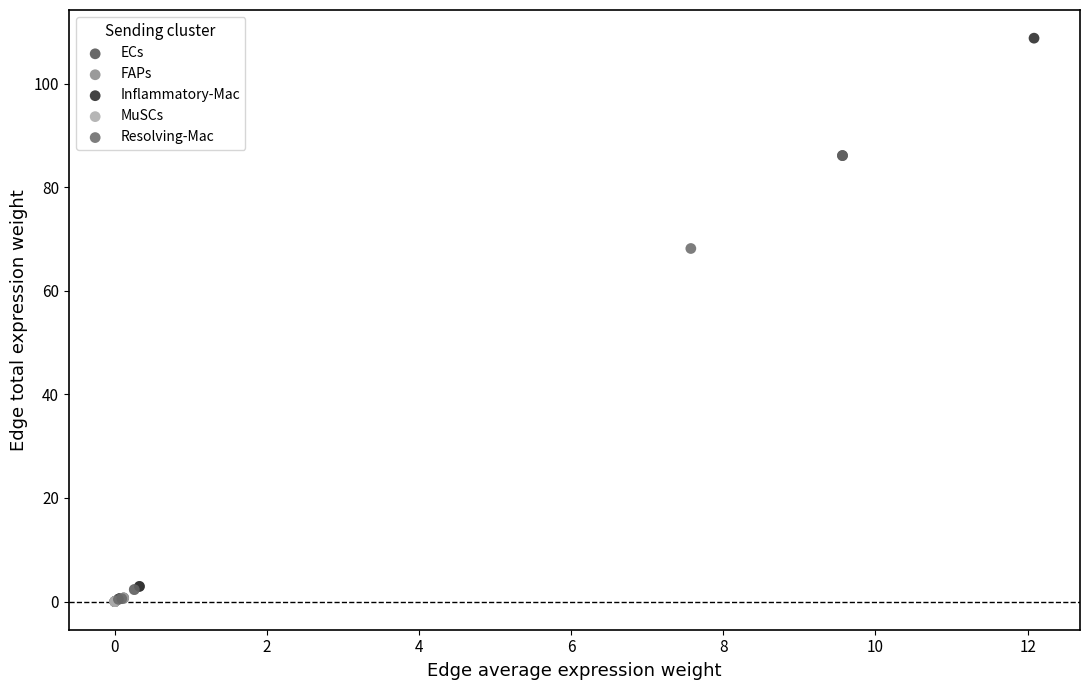

Which series reaches the maximum Y coordinate?

Inflammatory-Mac